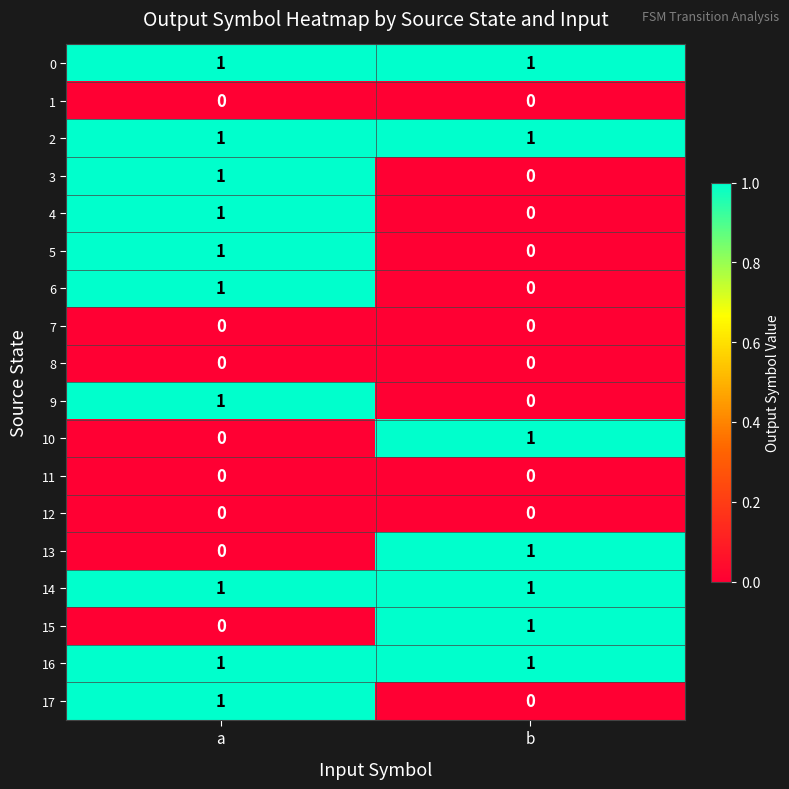

The 9 series shows 0 at b. True or false?

True